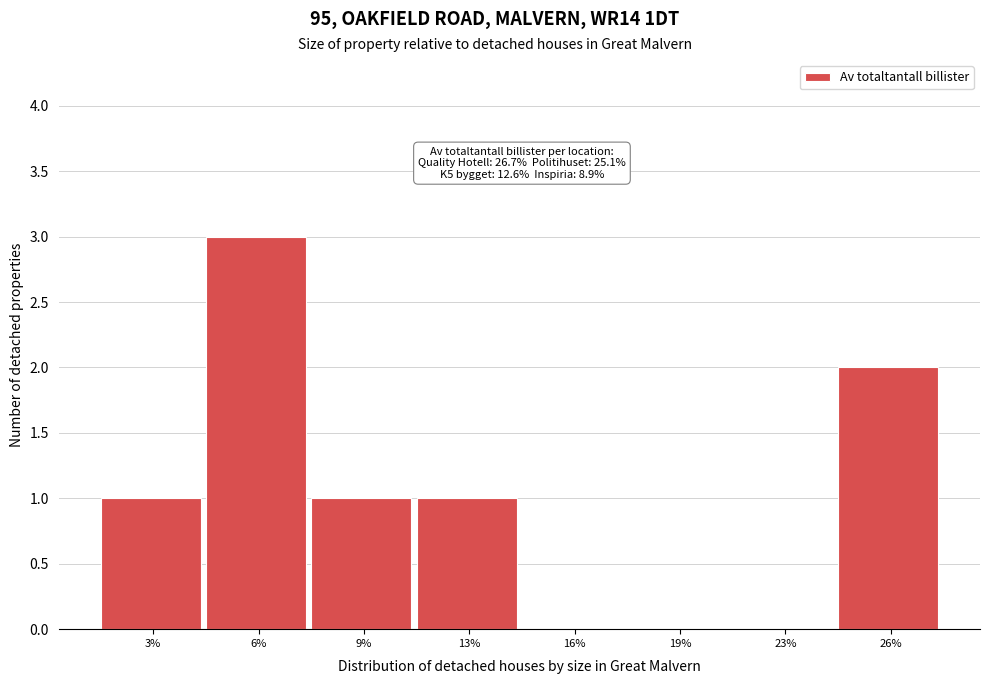

Reading left to right, extract all data points from this chart.

3%=1	6%=3	9%=1	13%=1	16%=0	19%=0	23%=0	26%=2